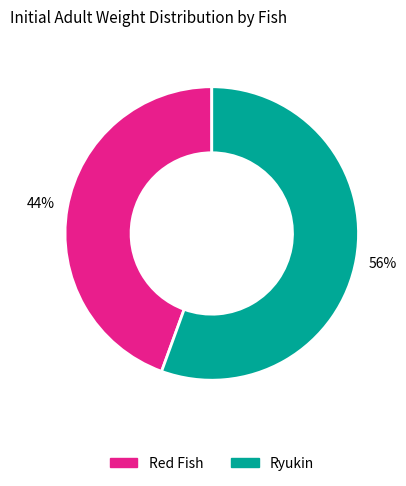

The Ryukin slice represents 42% of the pie. True or false?

False